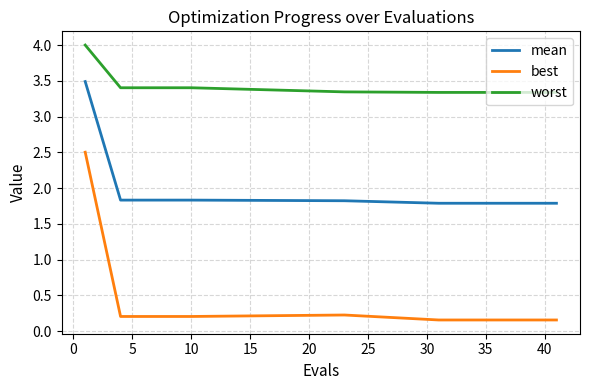

Does the chart have visible grid lines?

Yes